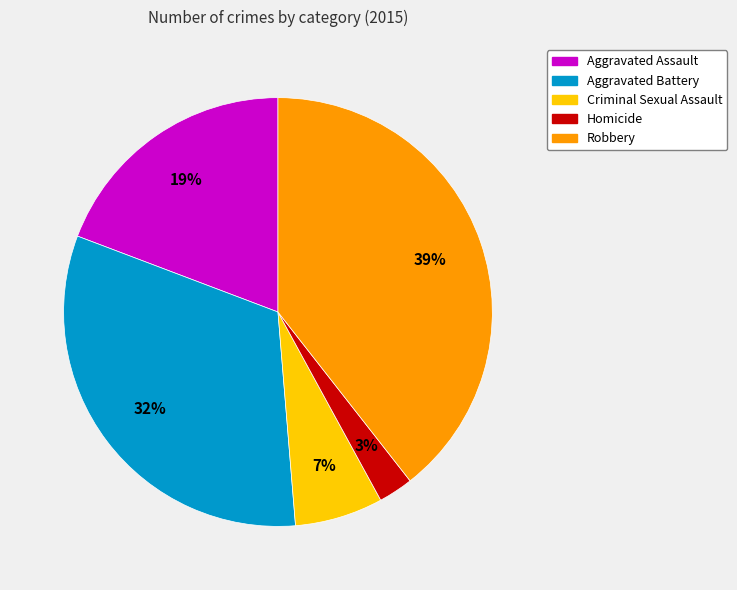

Which slice is the largest?

Robbery